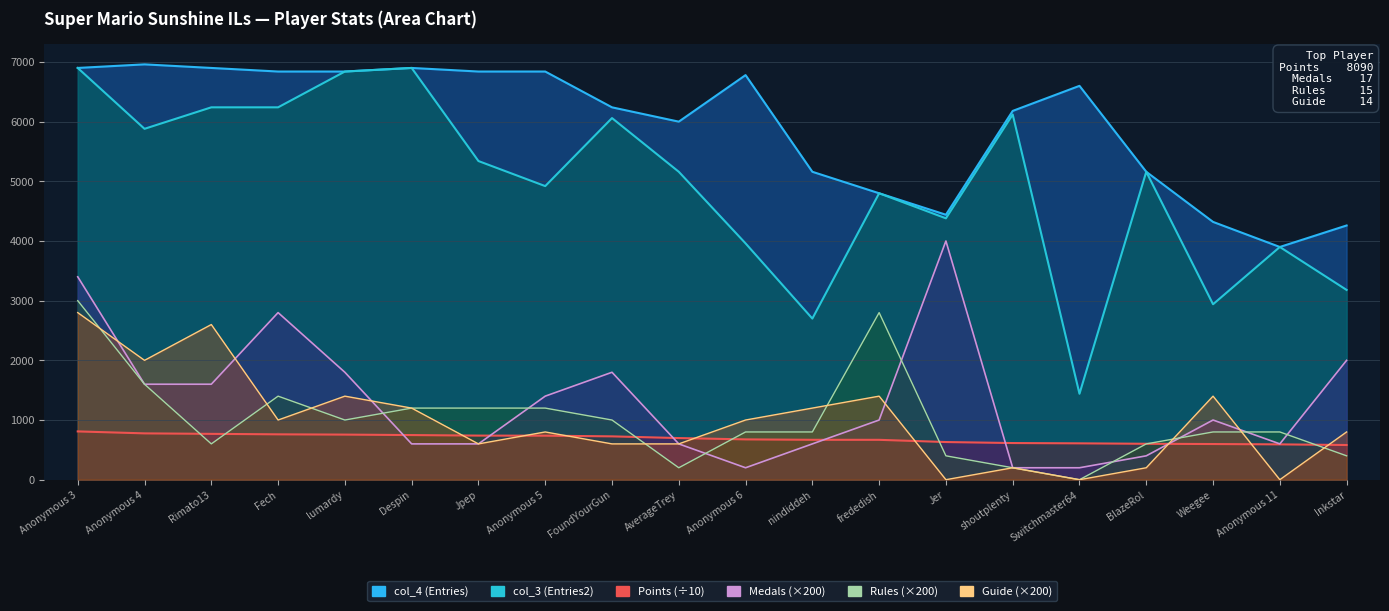

What is the approximate value of Medals at Rimato13?

1600.0